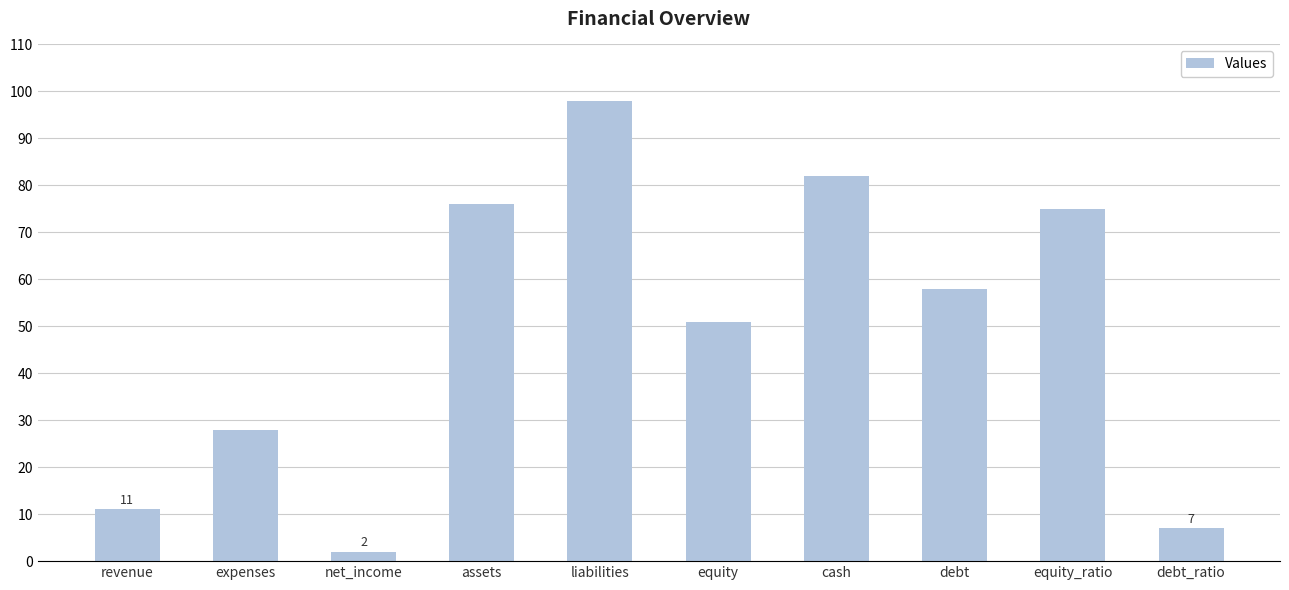

What is the average value?

49